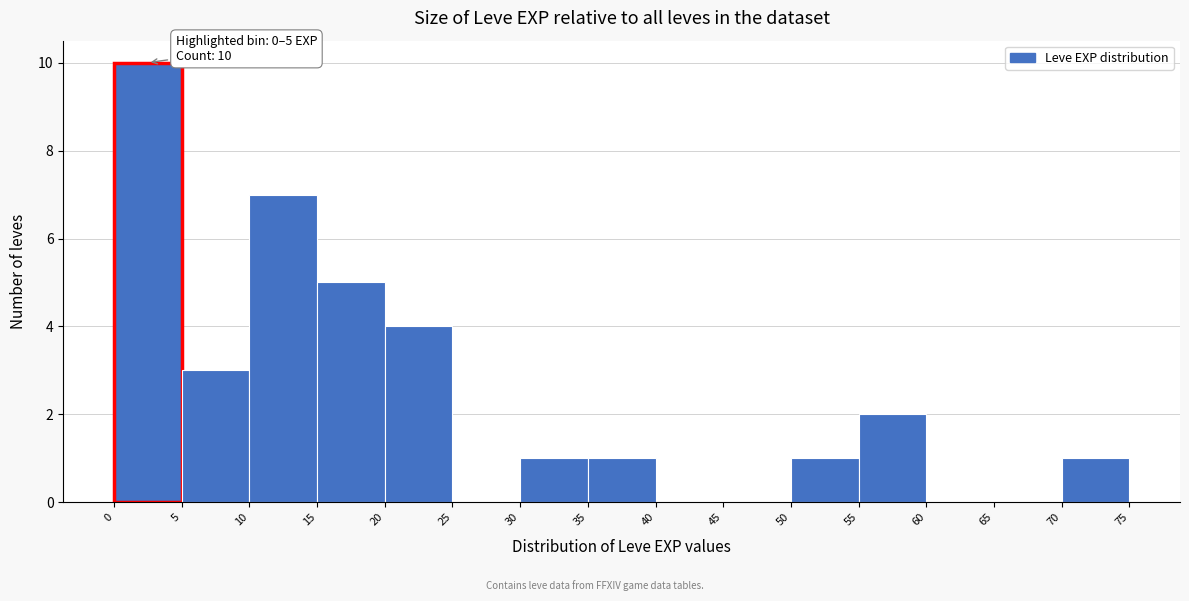

Over which range of the x-axis is the bar tallest?

0 to 5